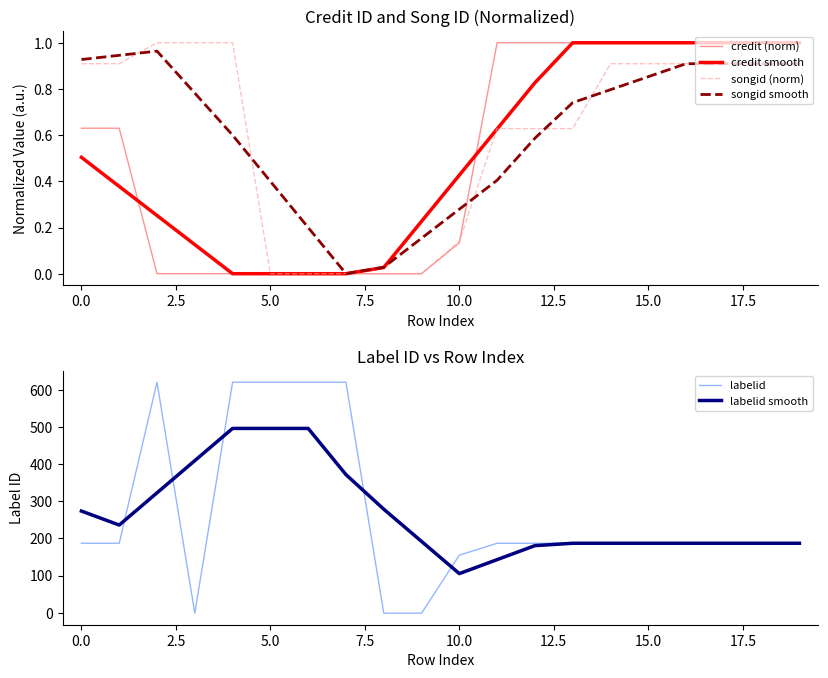

The credit smooth series shows 1.0 at 15.0. True or false?

True